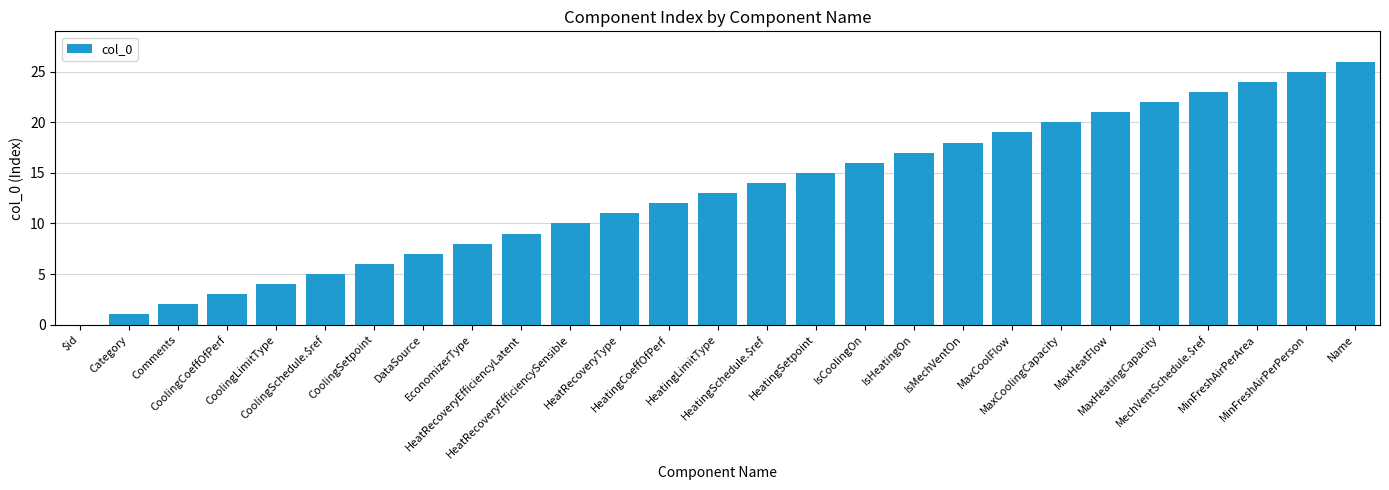

Approximately how many times larger is the value at HeatingLimitType compared to MaxHeatFlow?

0.6